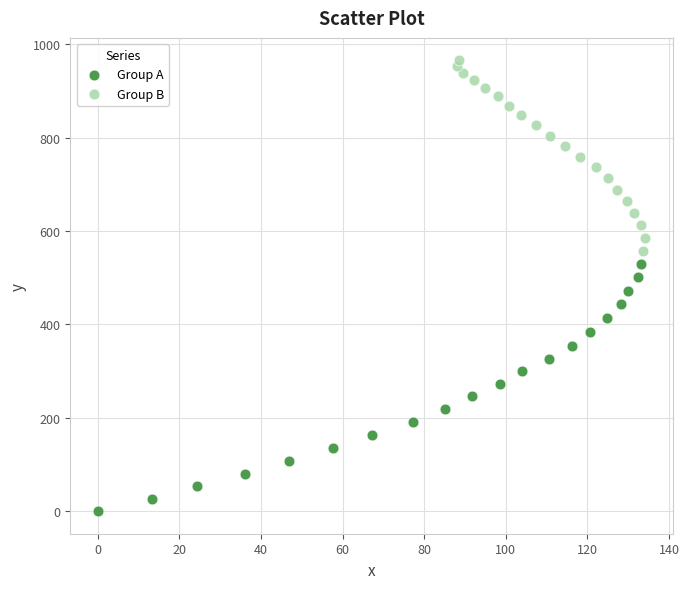

Which series contains the highest Y value?

Group B